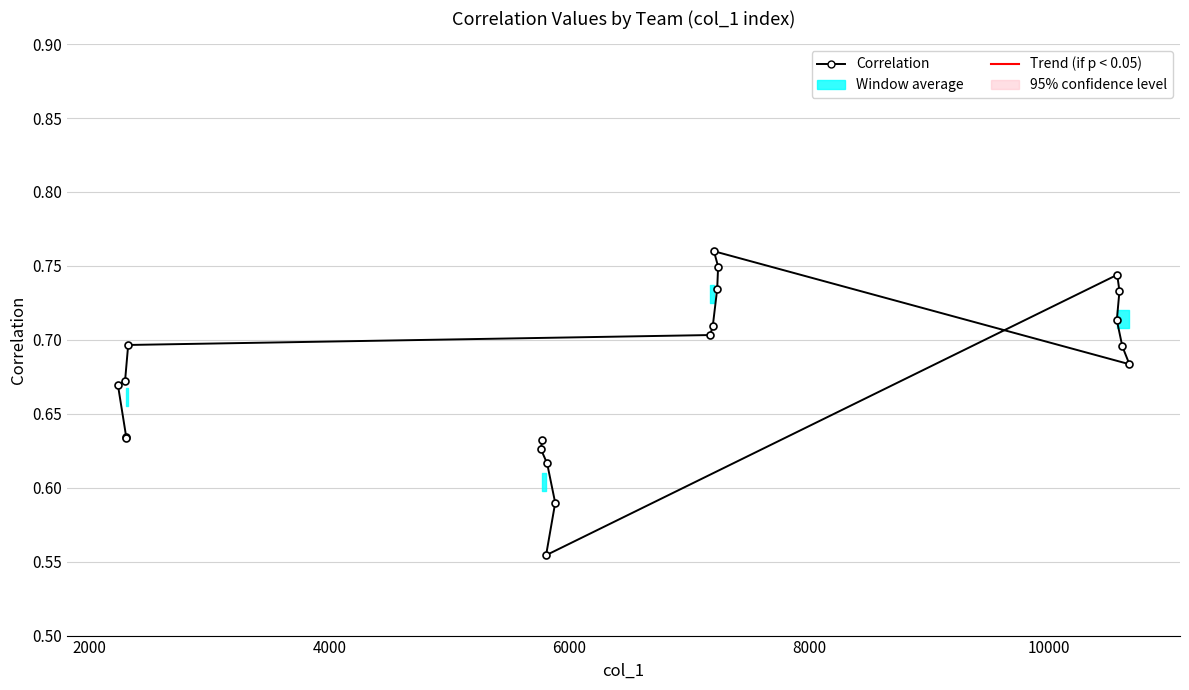

Count the values in the range 0 to 1.

20